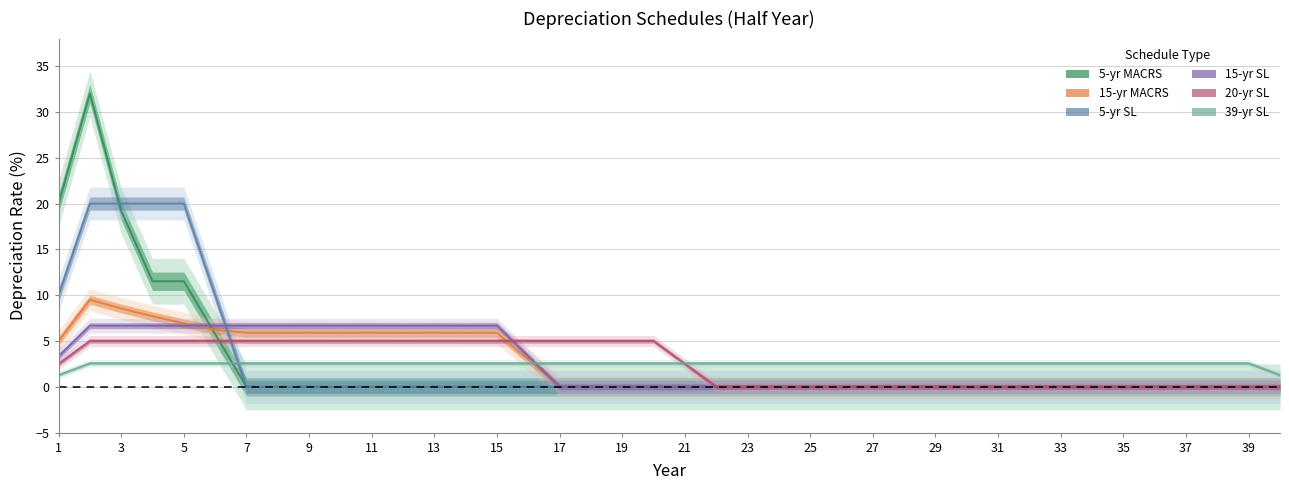

How many distinct data groups are displayed?

6